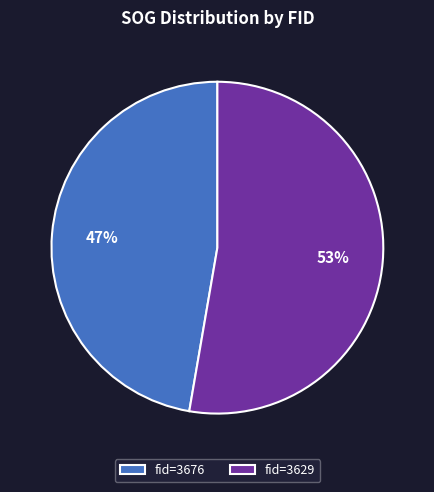

How many segments does this pie chart have?

2